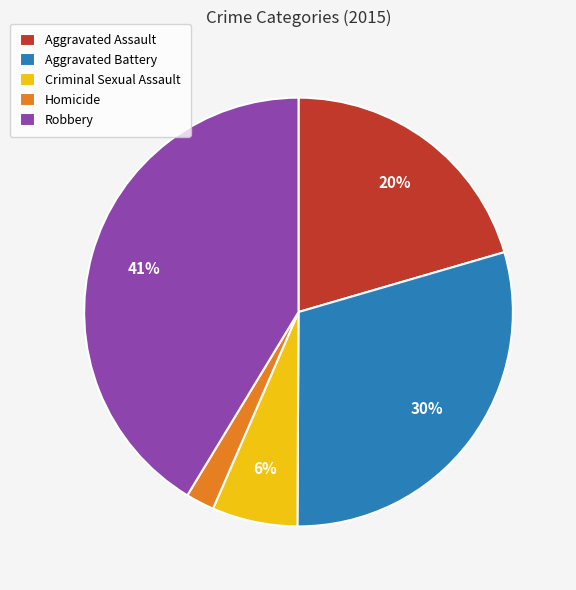

Is the sum of Homicide and Aggravated Assault greater than half?

No